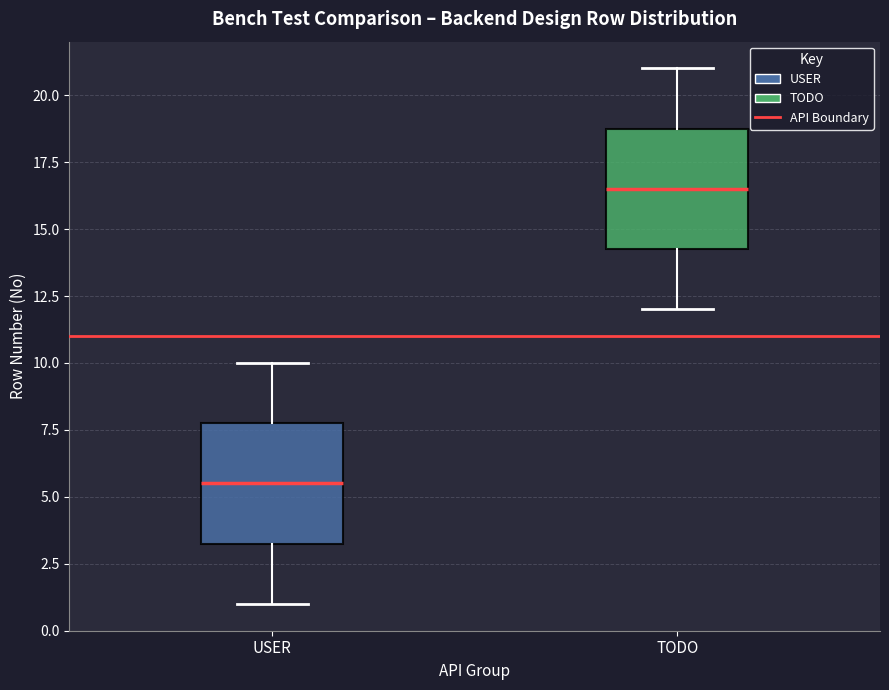

Reading left to right, read every box against the y-axis: the position of its median line, the range the box covers, and the ends of its whiskers. The values are not printed on the chart, so give them approximately, as read against the axis.

USER: median 5.5, box 3.5 to 8.0, whiskers 1.0 to 10.0
TODO: median 16.5, box 14.5 to 19.0, whiskers 12.0 to 21.0